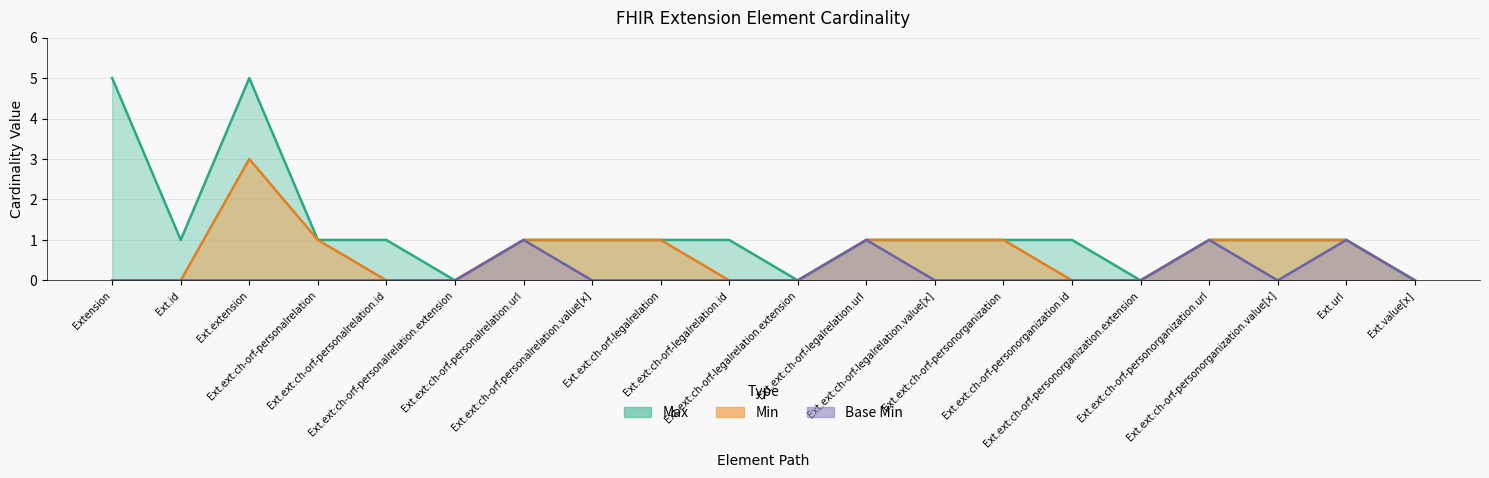

Which series has the largest total across all categories?

Min